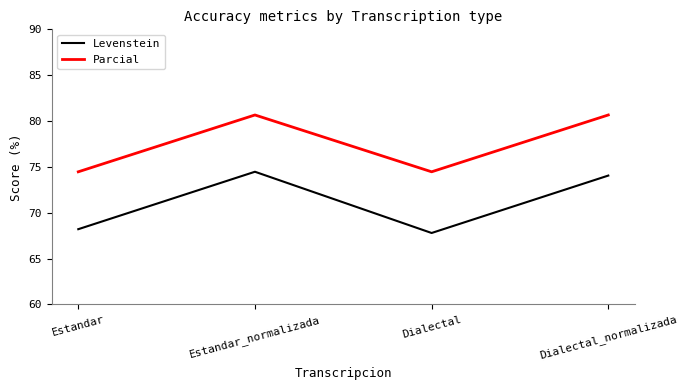

What is the minimum value shown in the chart?

67.8